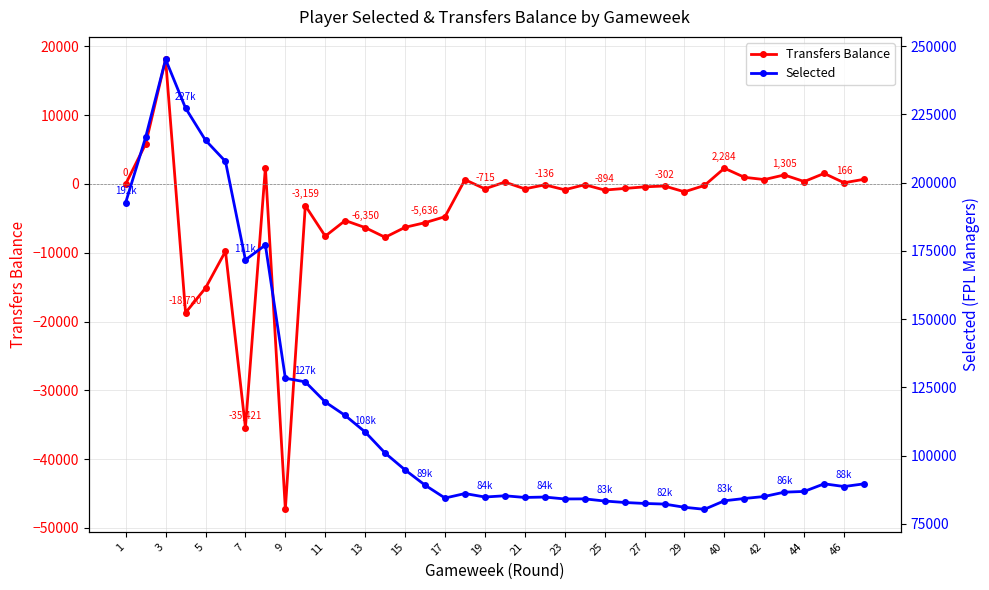

True or false: Selected and Transfers Balance intersect in this chart.

False